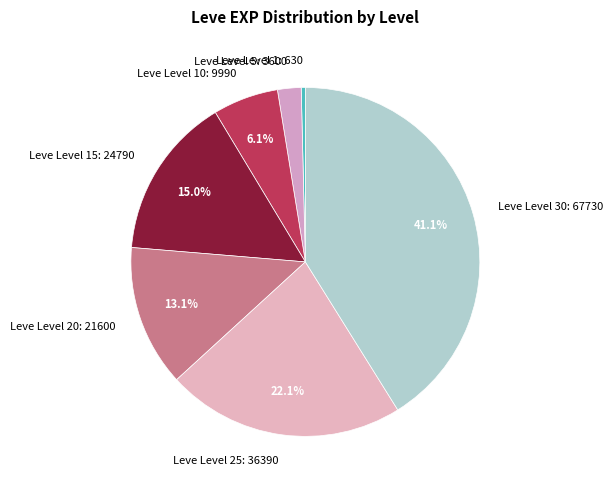

Is the sum of Leve Level 1: 630 and Leve Level 5: 3600 greater than half?

No